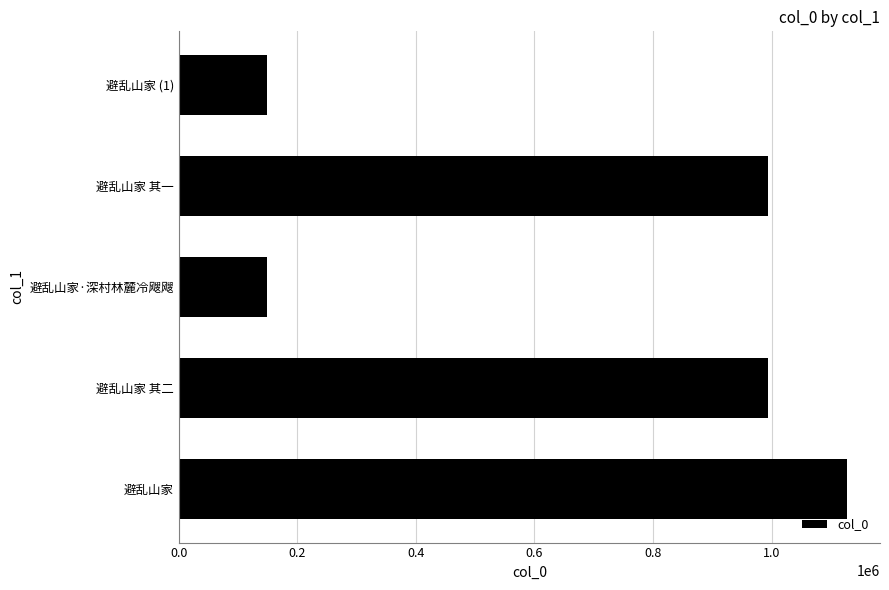

The chart shows a value of 994220 at 避乱山家 其一. True or false?

True